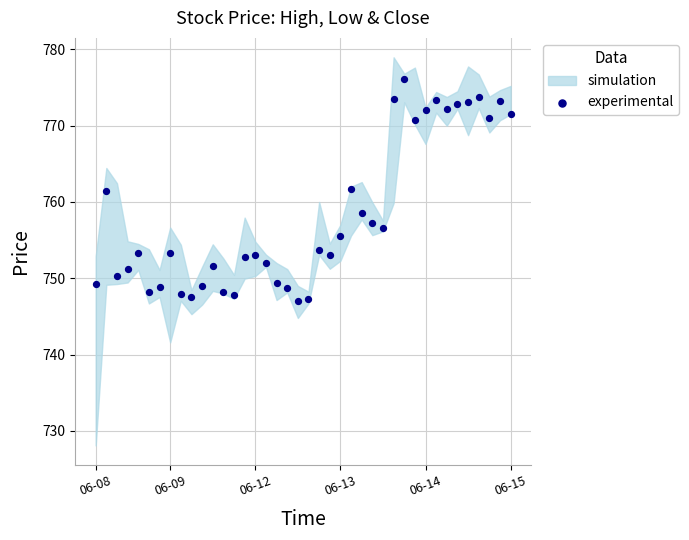

What is the range of Y values (max minus min)?

29.2